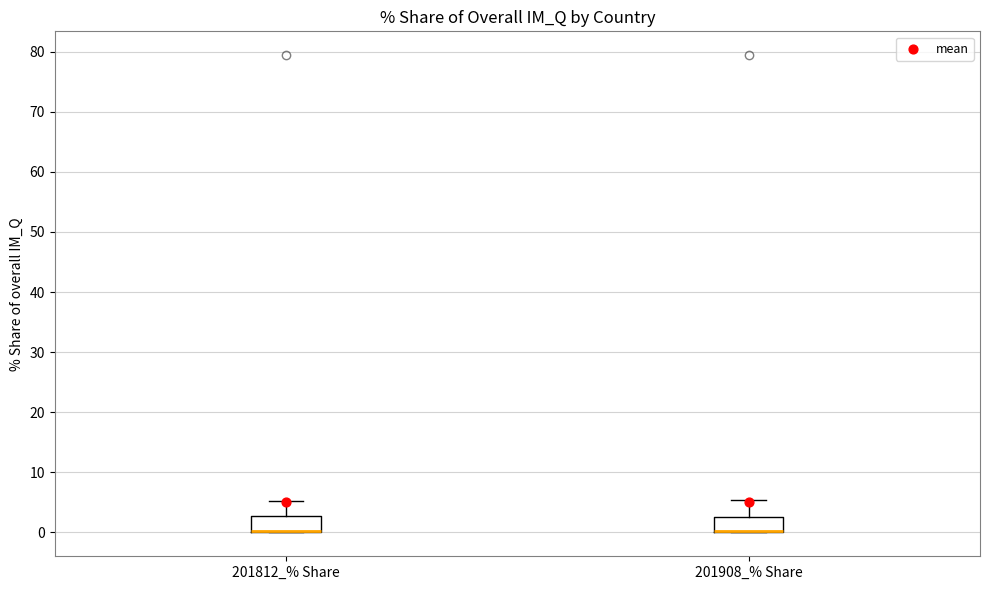

Reading left to right, transcribe this box plot: for each box, give where its median line is, the range the box spans, and where its two whiskers end, as read against the y-axis. The values are not printed on the chart, so give them approximately, as read against the axis.

201812_% Share: median 0 (drawn on the box's lower edge), box 0 to 3, whiskers 0 to 5
201908_% Share: median 0 (drawn on the box's lower edge), box 0 to 3, whiskers 0 to 5